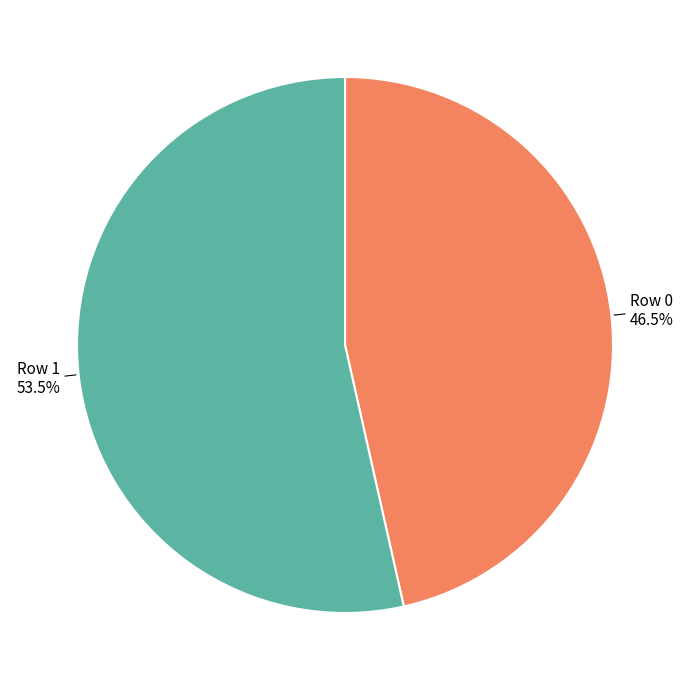

What percentage do Row 0 and Row 1 together represent?

100.0%